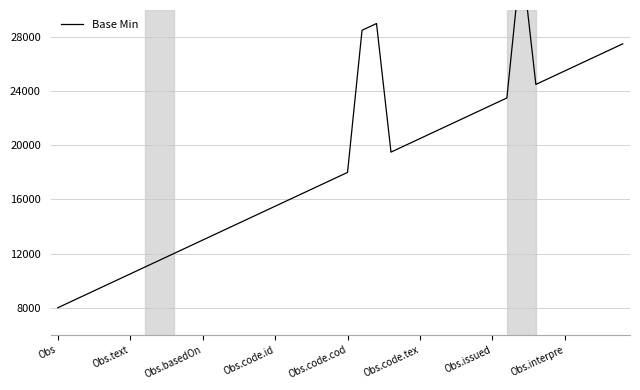

What is the sum of all values?

740000